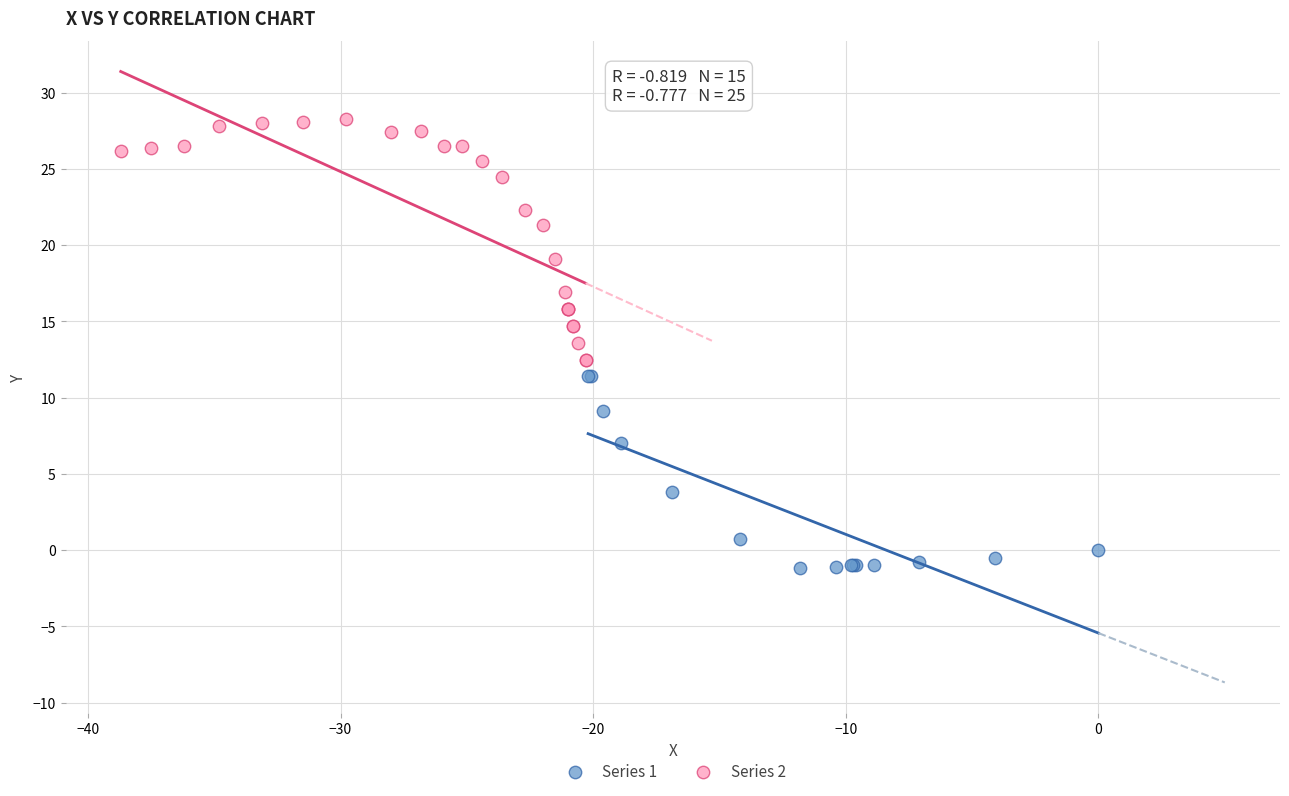

Which series has the largest Y range (max minus min)?

Series 2